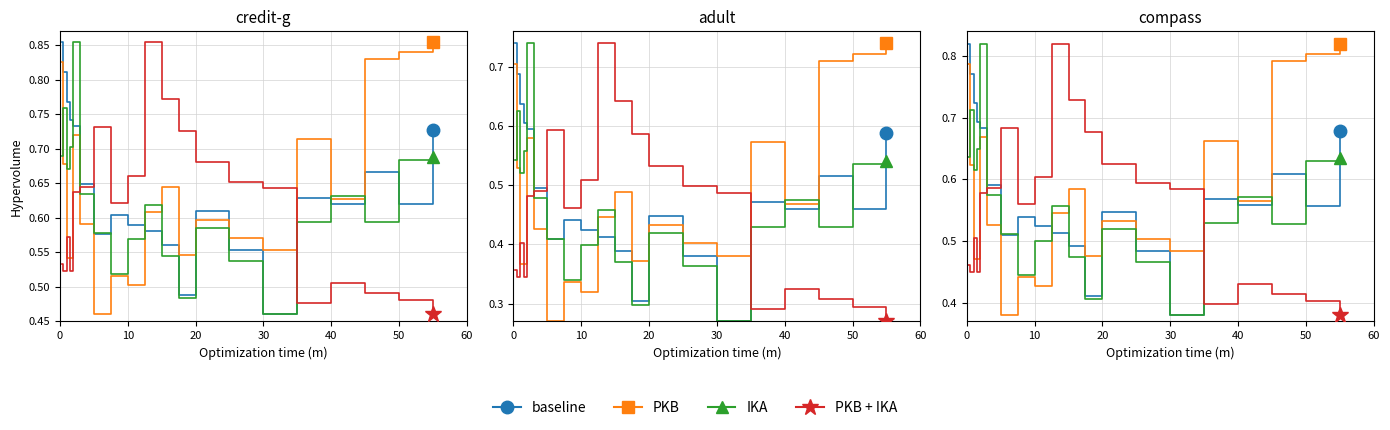

Is this an area chart (filled region under the line)?

No